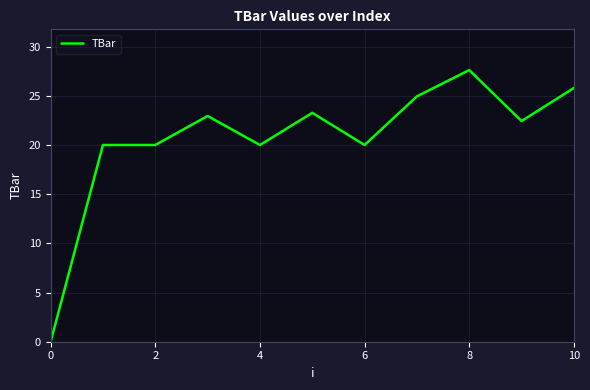

Does the chart display data point markers on the line(s)?

No